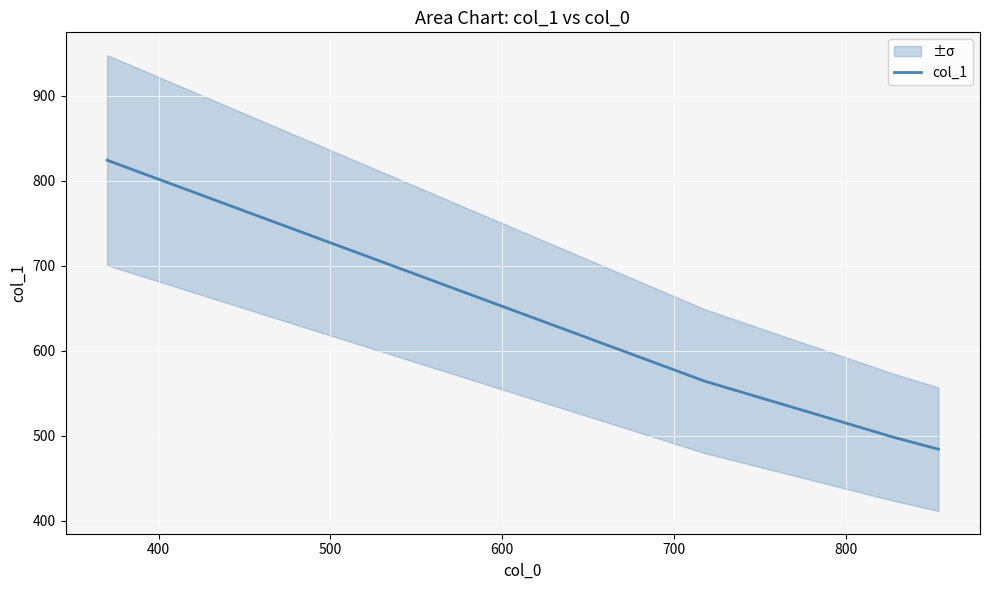

What is the sum of all values?

2370